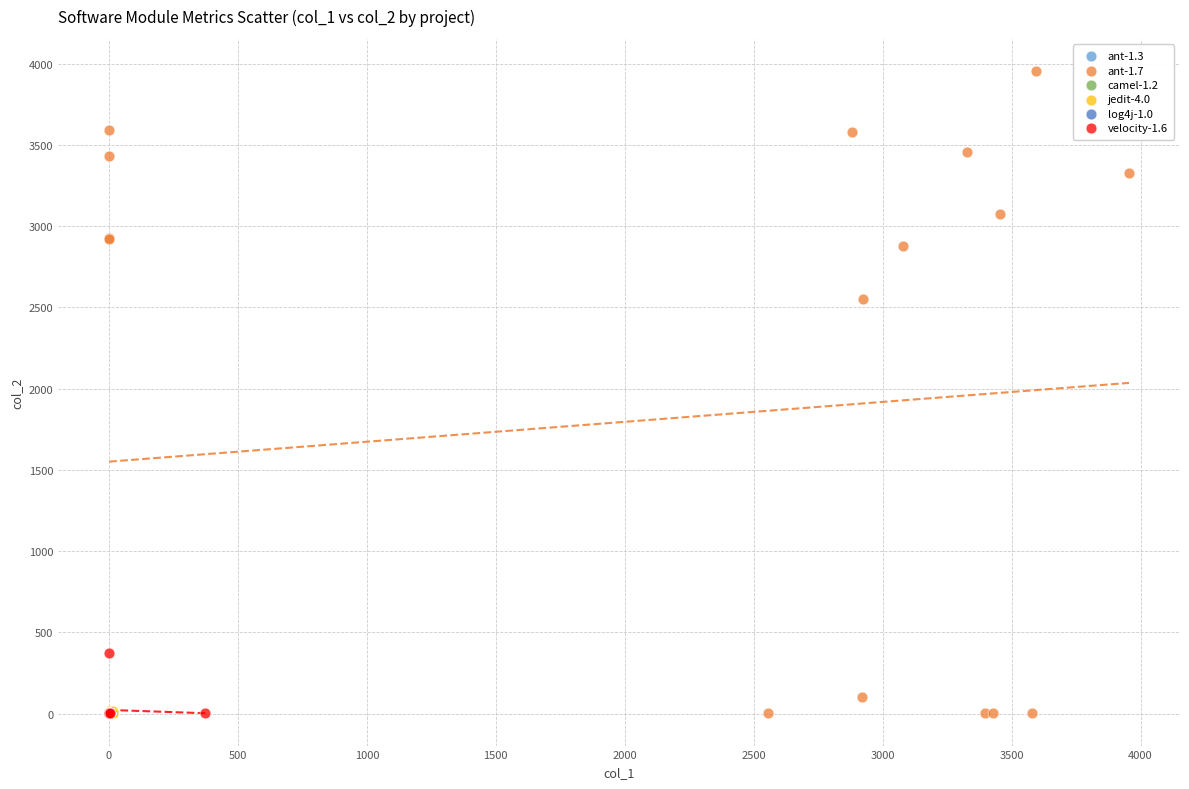

Which series contains the highest Y value?

ant-1.7